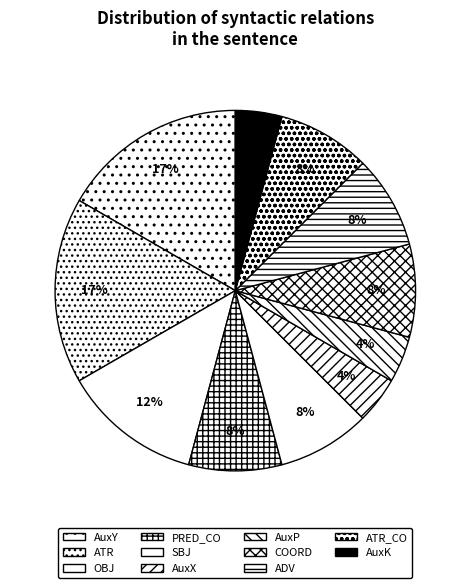

True or false: AuxY accounts for 26% of the total.

False